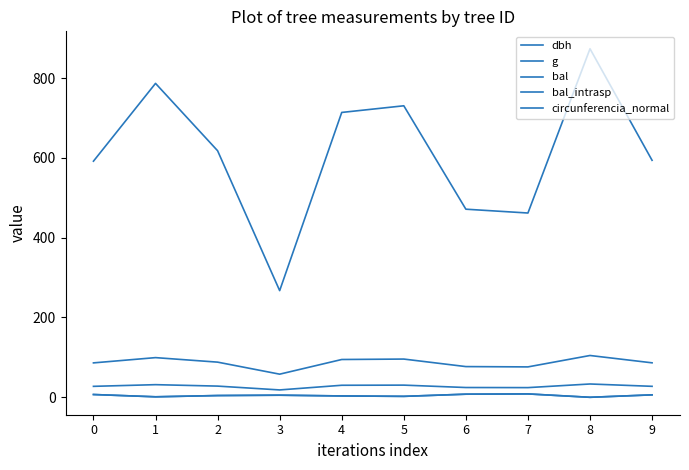

True or false: dbh has more than 1 points higher than both neighbors.

True